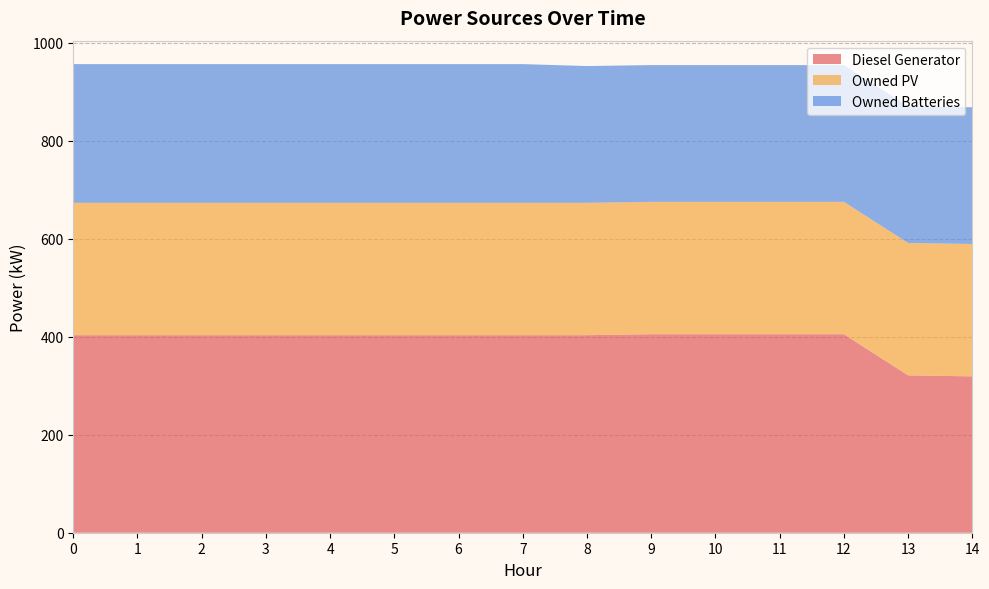

Reading right to left, transcribe all the data shown in this chart.

Diesel Generator: 319	321	405	405	405	405	403	403	403	403	403	403	403	403	403
Owned PV: 270	270	270	270	270	270	270	270	270	270	270	270	270	270	270
Owned Batteries: 279	279	279	279	279	279	279	283	283	283	283	283	283	283	283